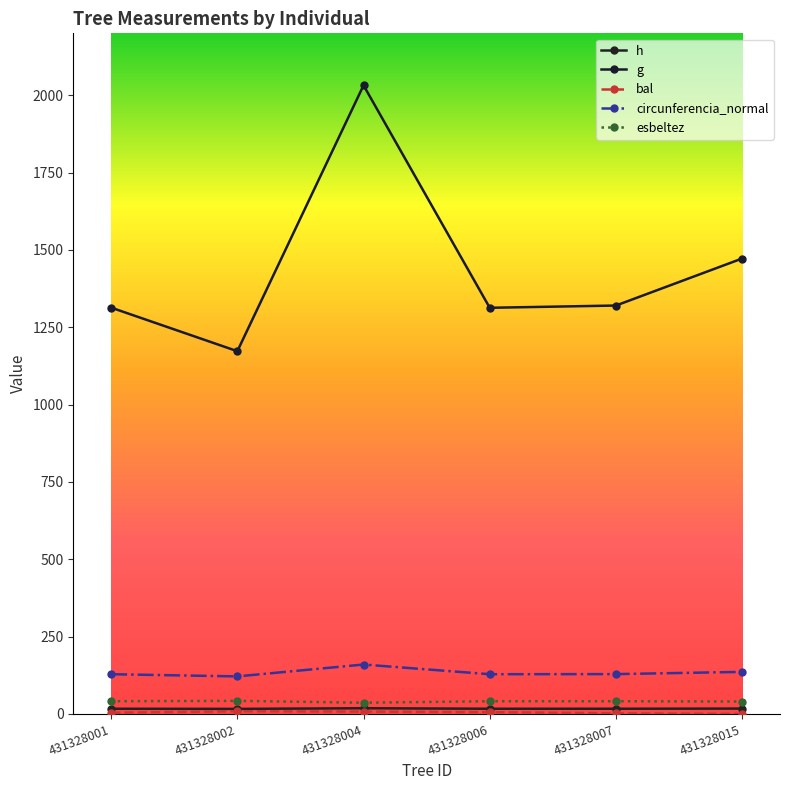

True or false: h and g intersect in this chart.

False